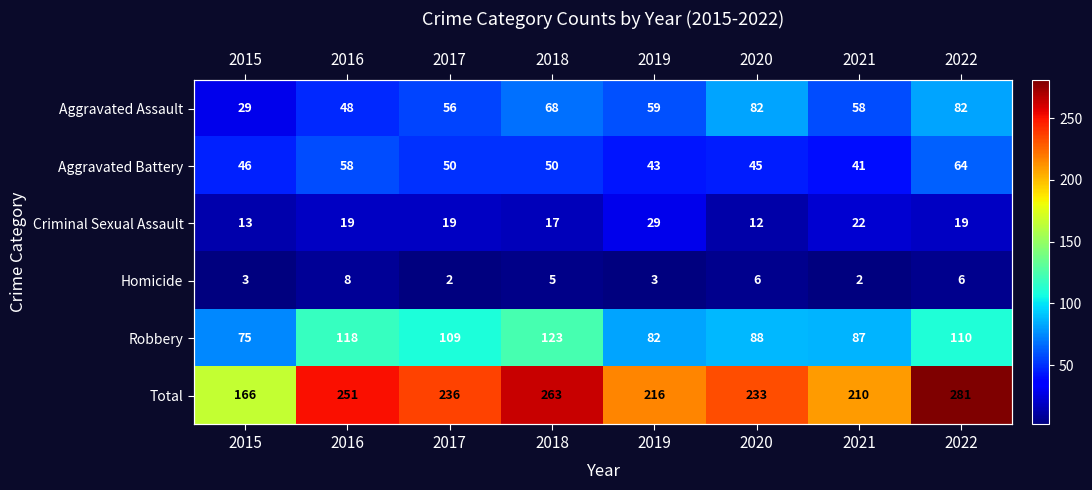

The value of Criminal Sexual Assault at 2022 is 27. True or false?

False